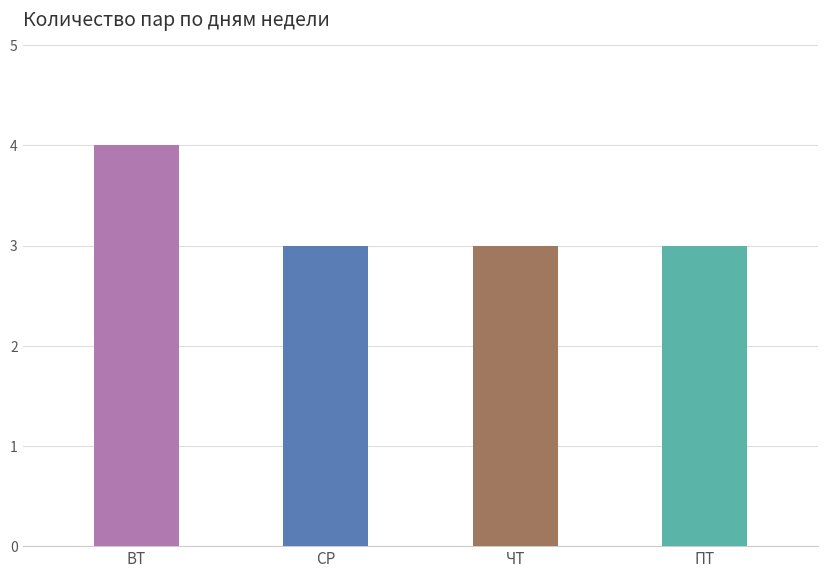

Which label corresponds to the smallest value in the chart?

СР